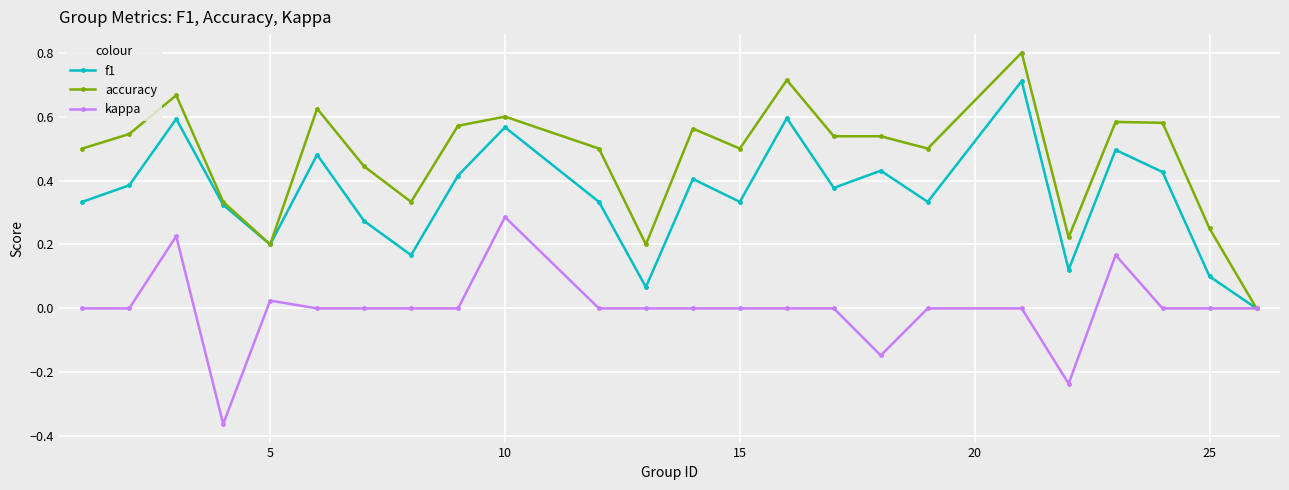

Rank the series by their average value, from lowest to highest.

kappa, f1, accuracy